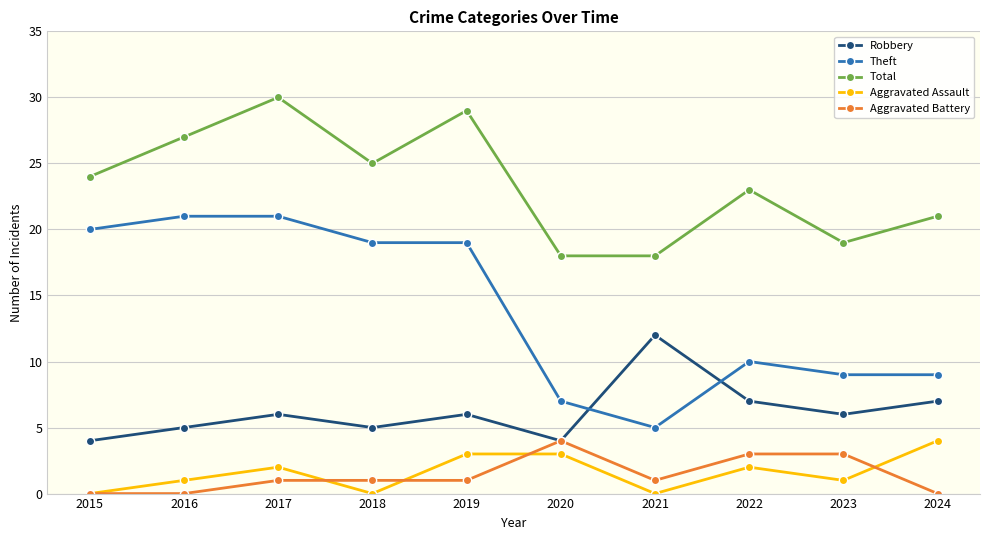

What is the highest value of the Aggravated Battery series?

4